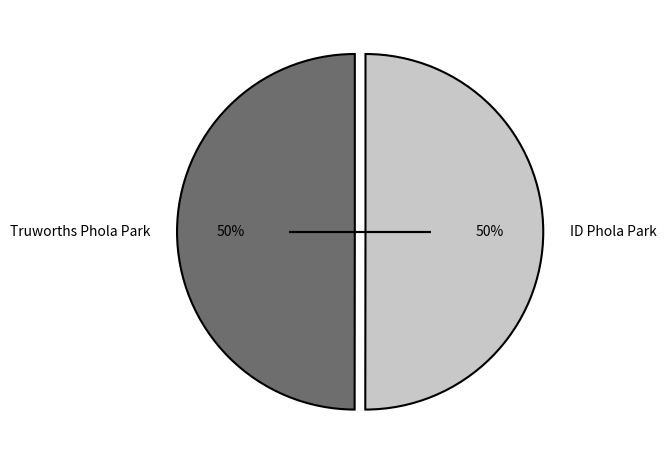

Combined, do Truworths Phola Park and ID Phola Park account for over 50%?

Yes